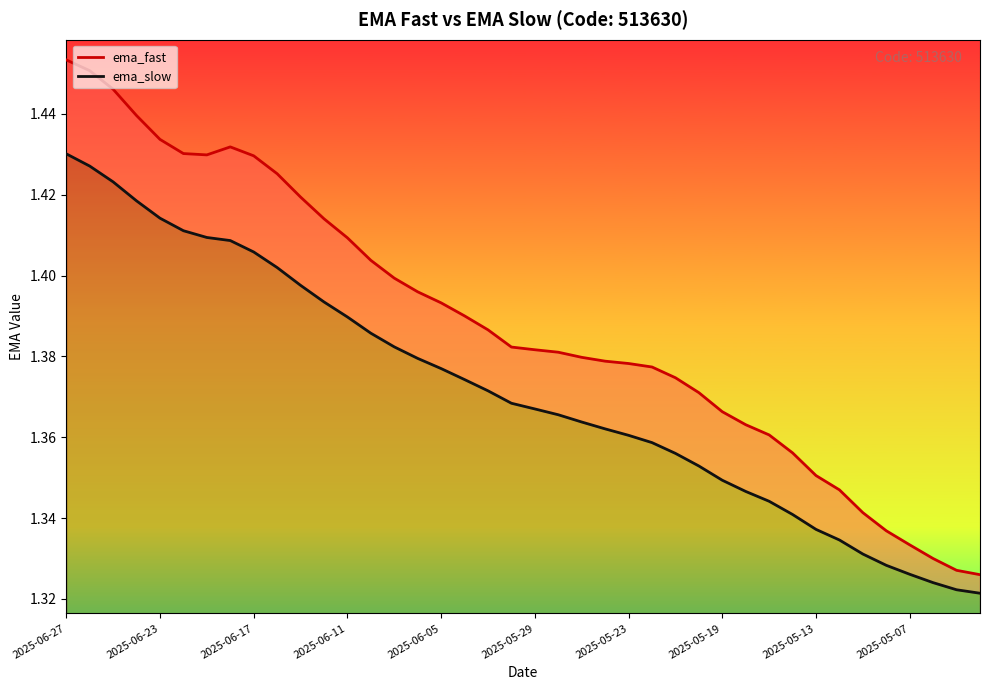

Is it true that ema_fast equals 2.3 at 25?

False